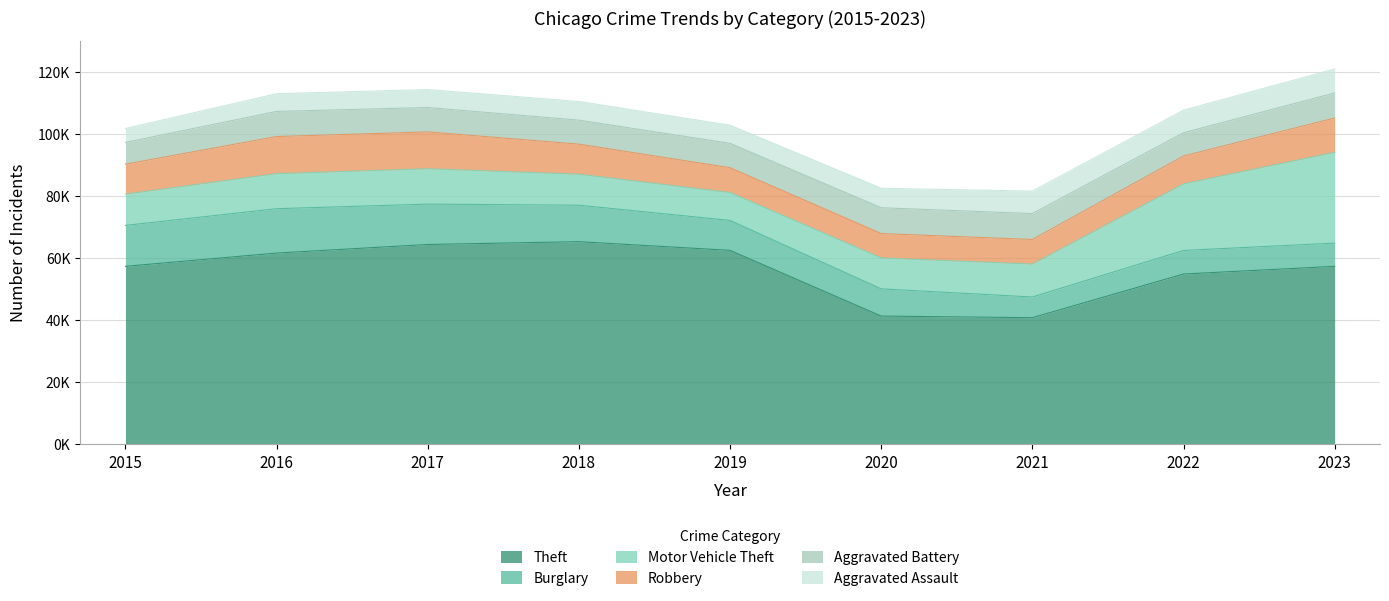

What is the total value across all series at 2019?

102803